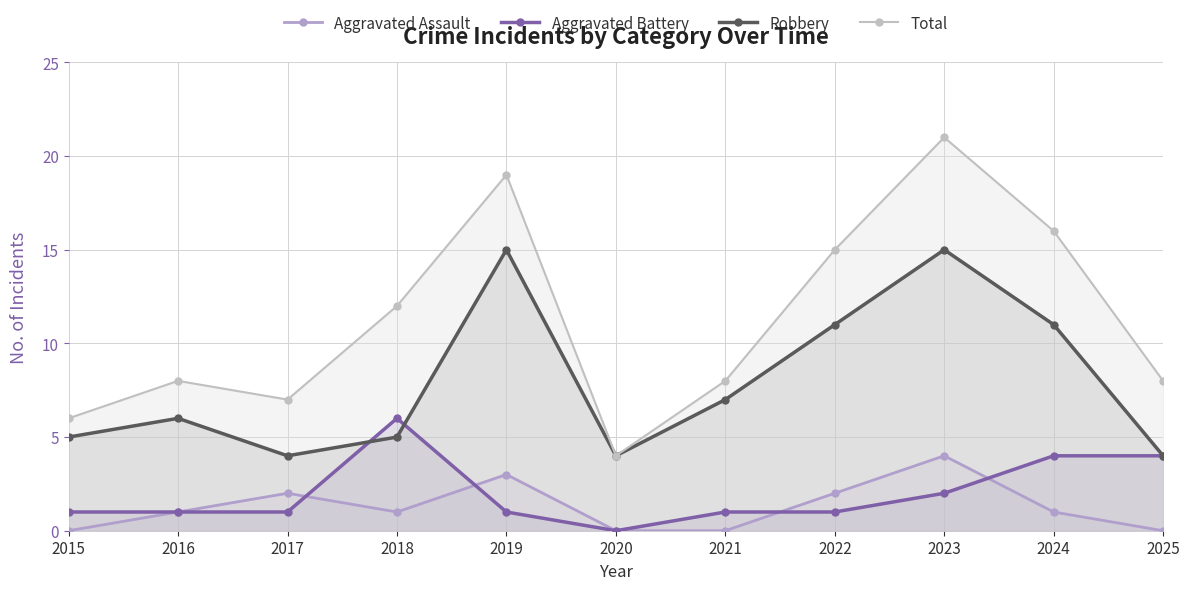

Rank the series at 2019 from lowest to highest value.

Aggravated Battery, Aggravated Assault, Robbery, Total